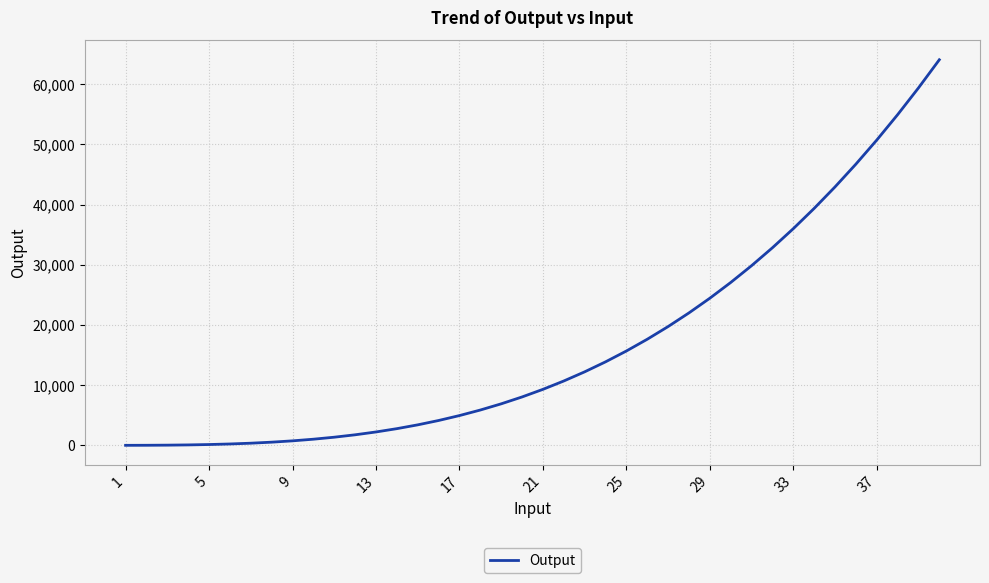

What is the minimum value shown in the chart?

3